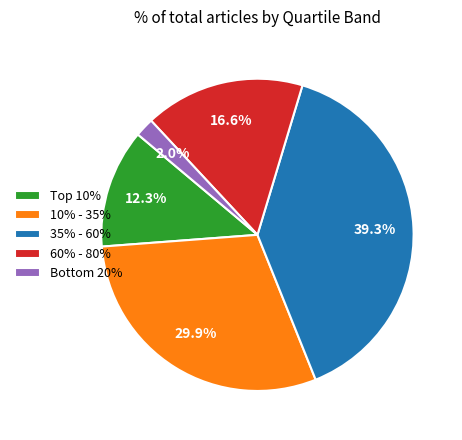

Does any single category account for the majority?

No